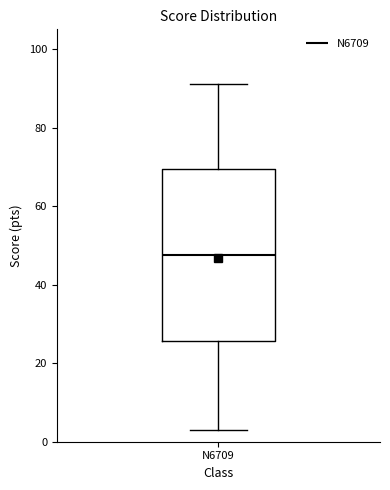

Transcribe this box plot: give where the median line is, the range the box spans, and where the two whiskers end, as read against the y-axis. The values are not printed on the chart, so give them approximately, as read against the axis.

median 48, box 26 to 70, whiskers 4 to 92